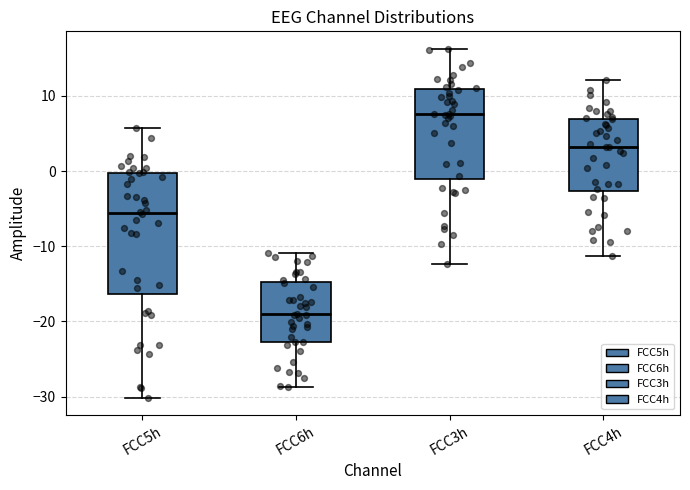

Where does the upper whisker of the box for FCC6h end on the y-axis? The values are not printed on the chart, so give them approximately, as read against the axis.

-11